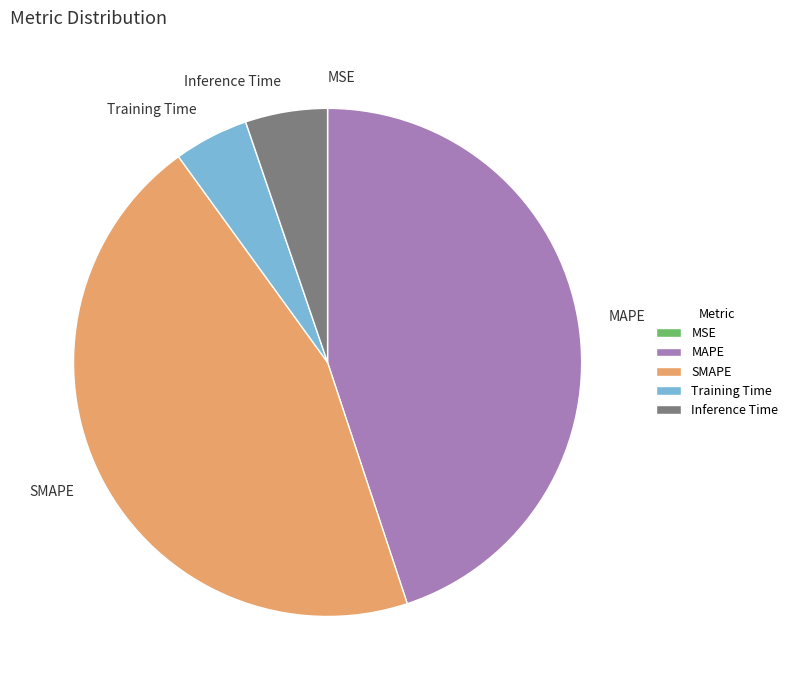

The Inference Time slice represents 5% of the pie. True or false?

True